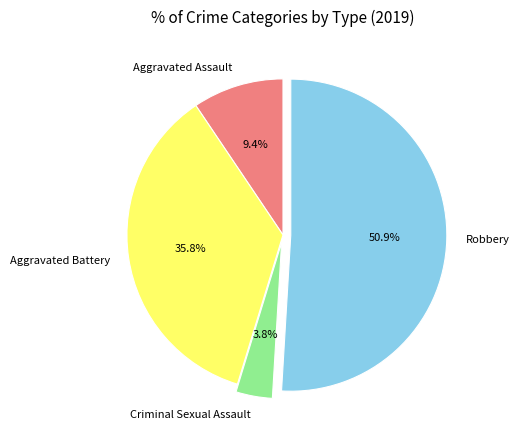

Is it true that Aggravated Battery is 36% of the pie?

True